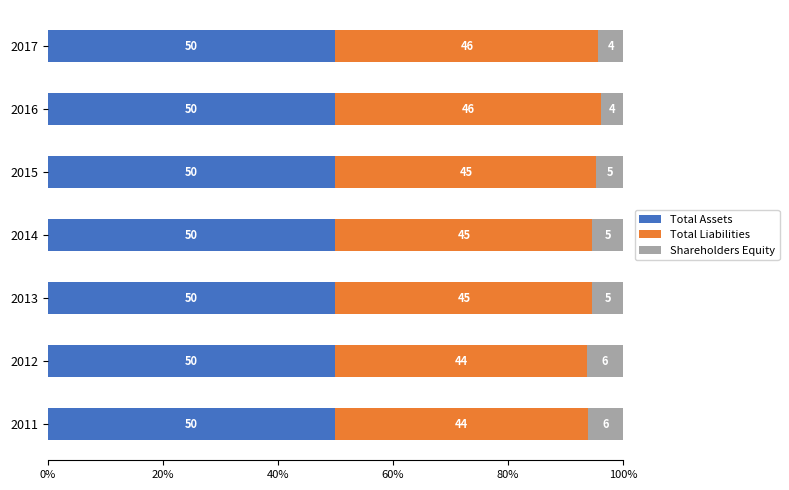

What is the average value of the Total Assets series?

50.0